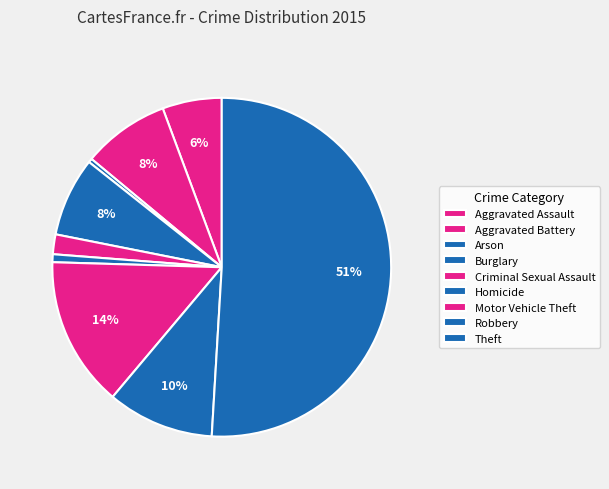

True or false: Burglary accounts for 13% of the total.

False